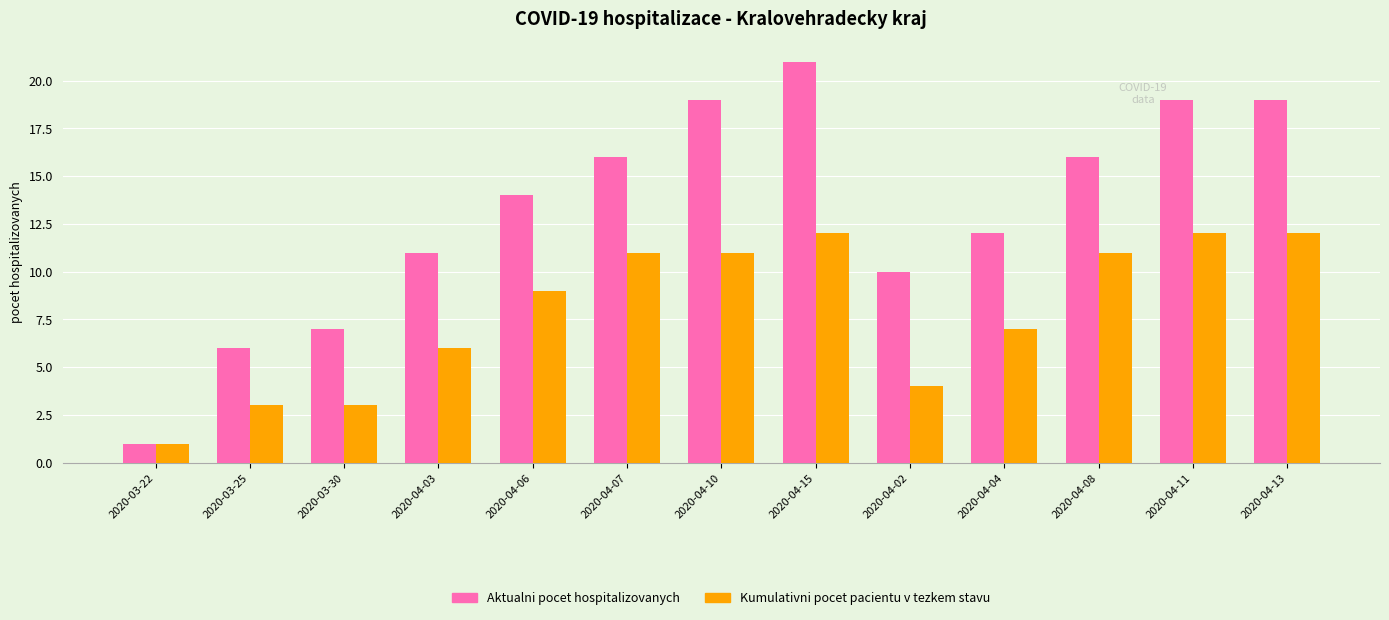

At which category is the sum across all series the highest?

2020-04-15